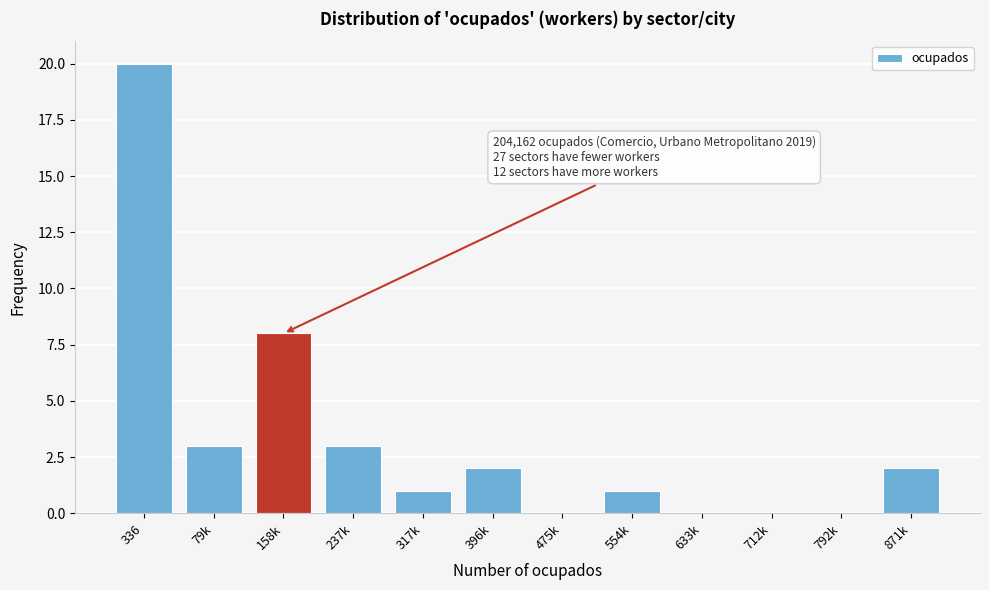

Reading left to right, transcribe all the data shown in this chart.

336=20	79k=3	158k=8	237k=3	317k=1	396k=2	475k=0	554k=1	633k=0	712k=0	792k=0	871k=2